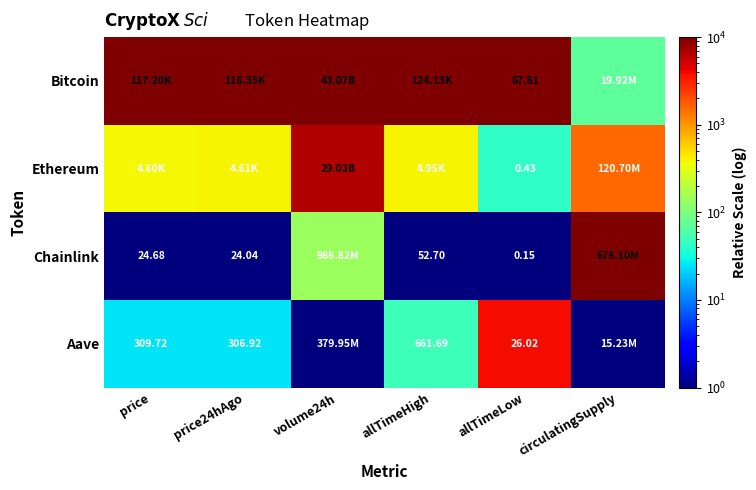

Rank the series at allTimeLow from highest to lowest value.

Bitcoin, Aave, Ethereum, Chainlink